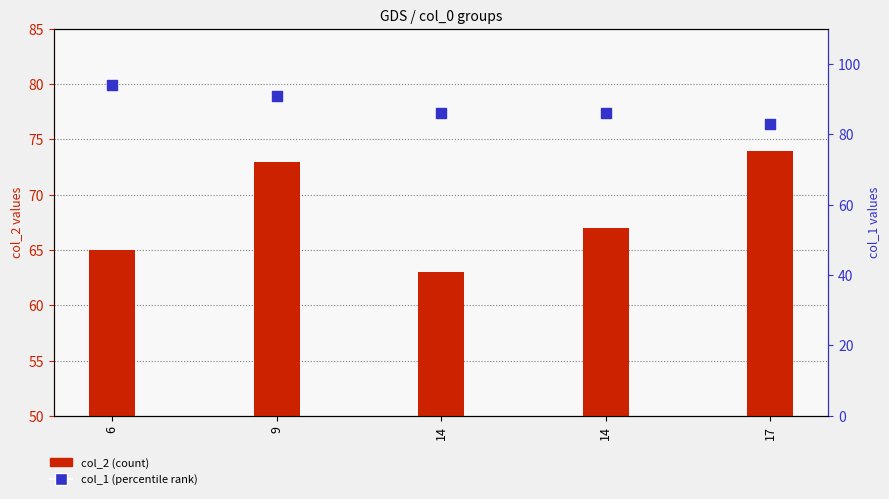

At how many categories does at least one series exceed 67?

5